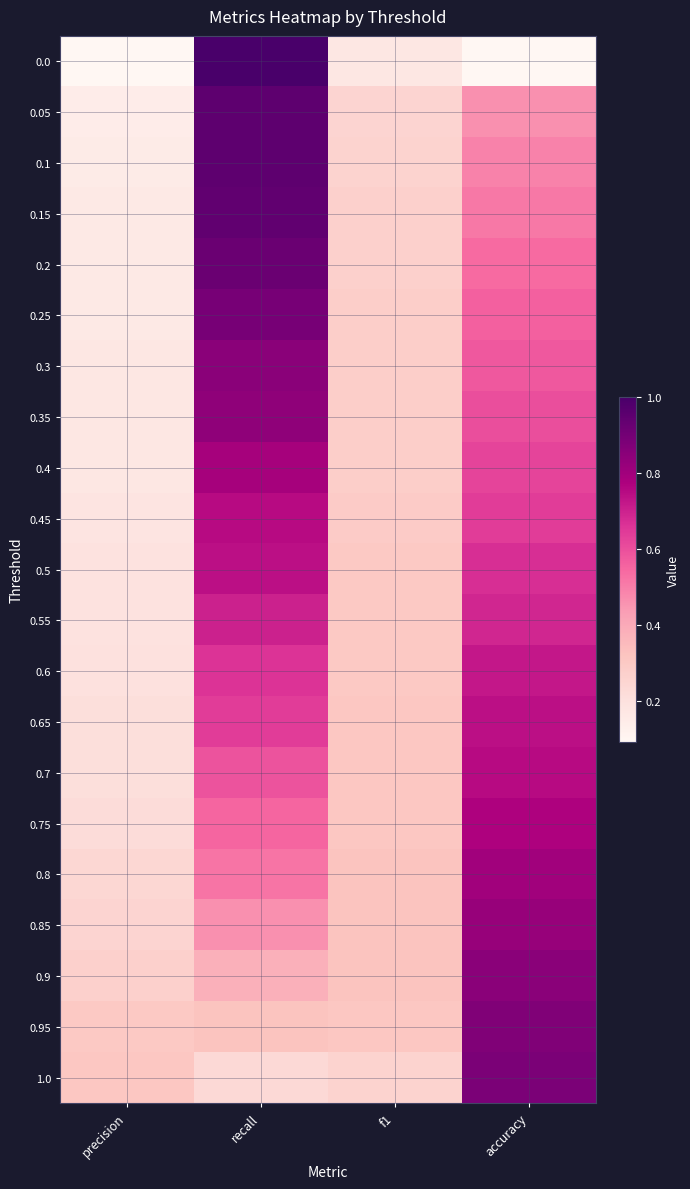

What is the smallest value displayed?

0.1